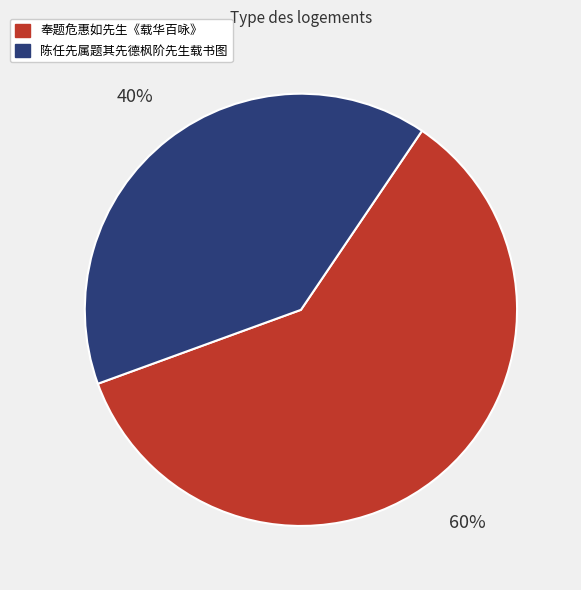

Which has a higher value, 陈任先属题其先德枫阶先生载书图 or 奉题危惠如先生《载华百咏》?

奉题危惠如先生《载华百咏》